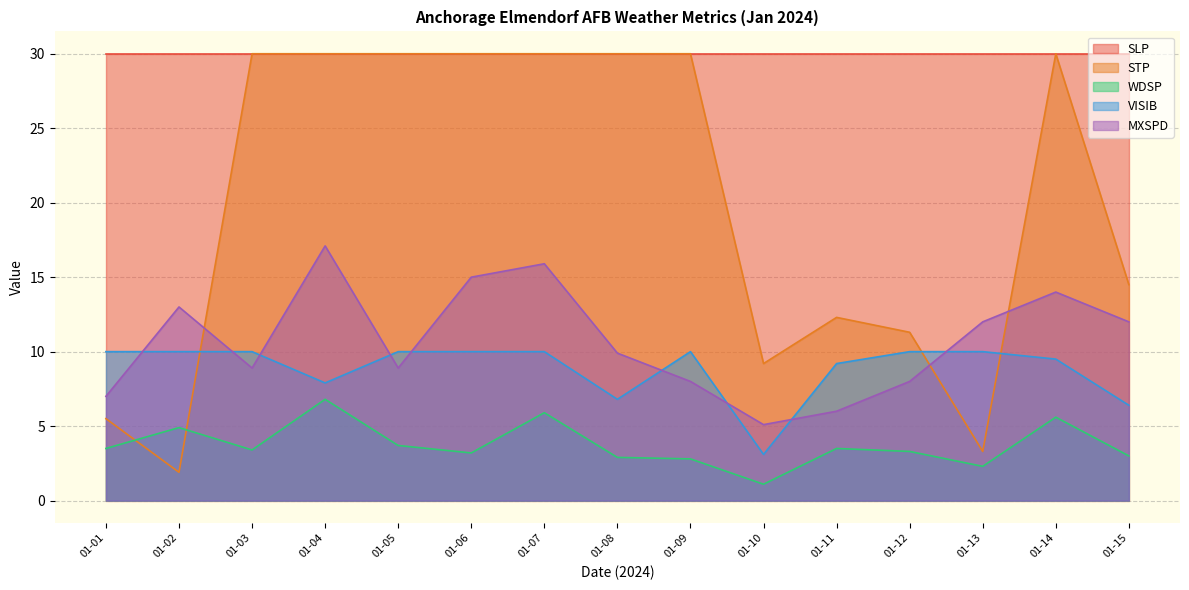

At which category does WDSP reach its first local peak?

01-02